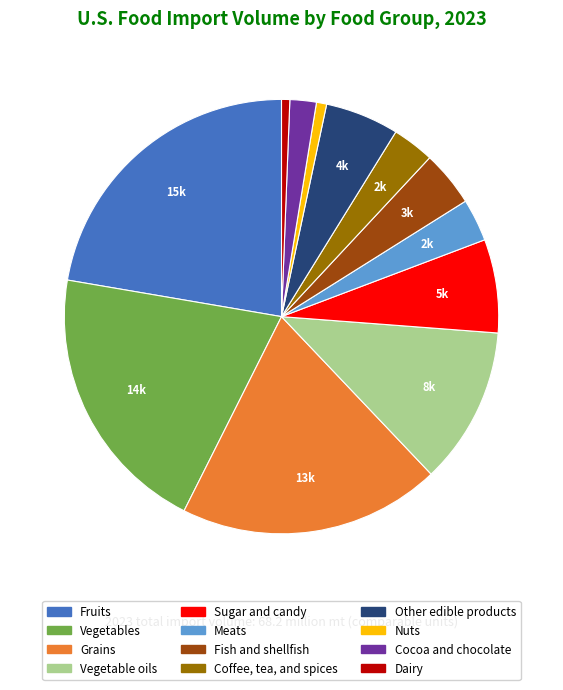

Combined, do Sugar and candy and Fish and shellfish account for over 50%?

No